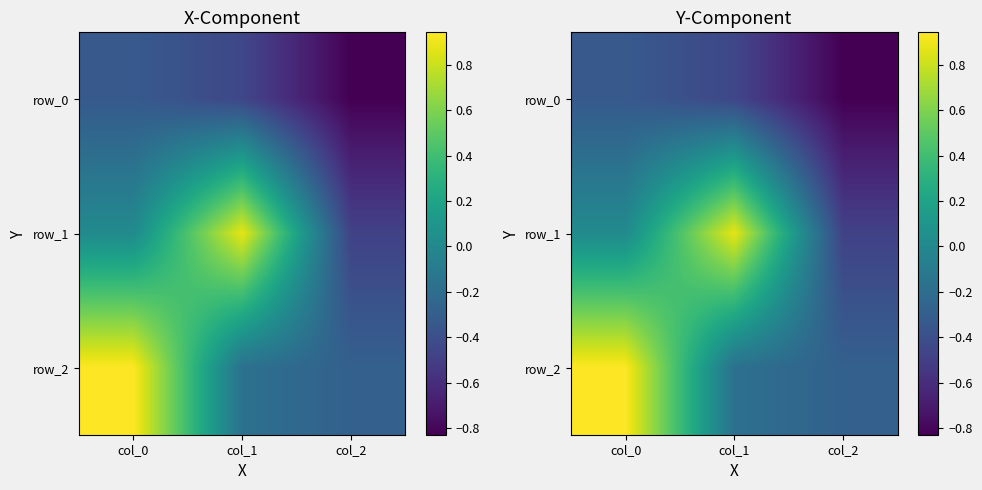

List the labels in order of row_1 value, largest first.

col_1, col_0, col_2